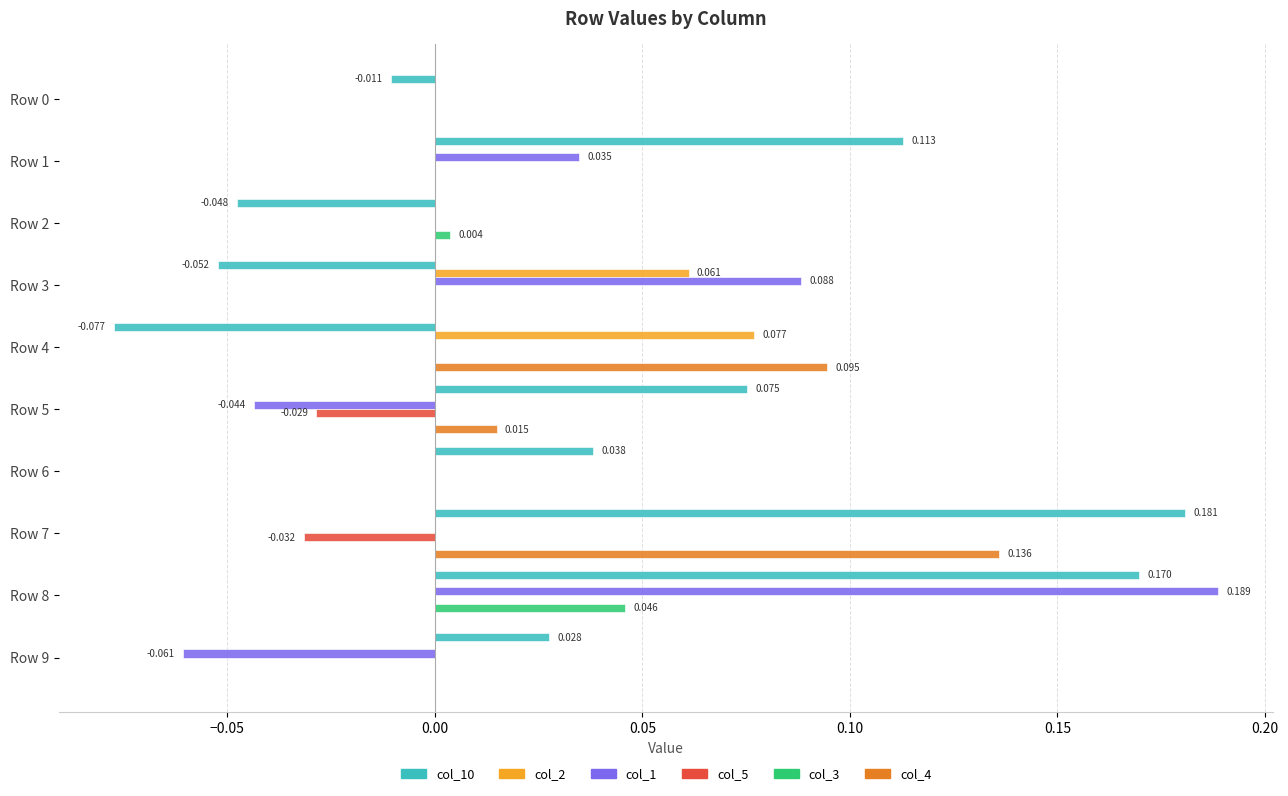

Is the value of col_5 at Row 7 greater than the value of col_2 at Row 9?

No